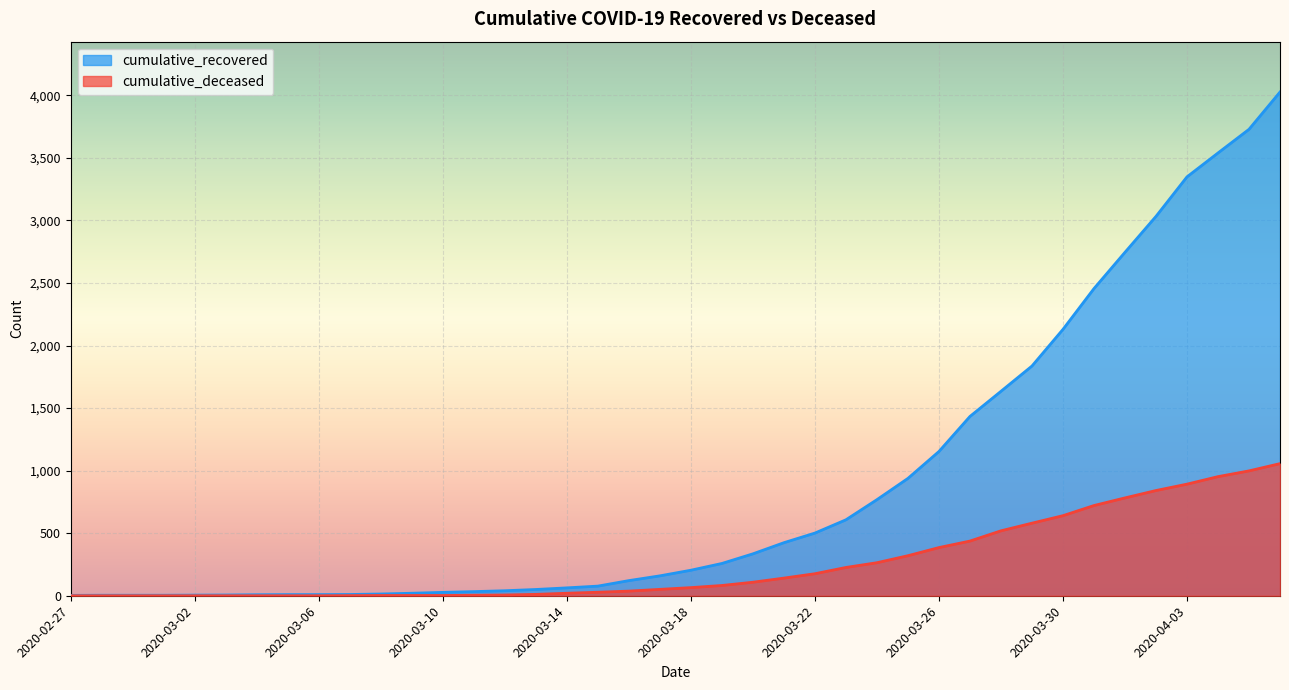

What is the label of the 29th point from the right?

2020-03-09